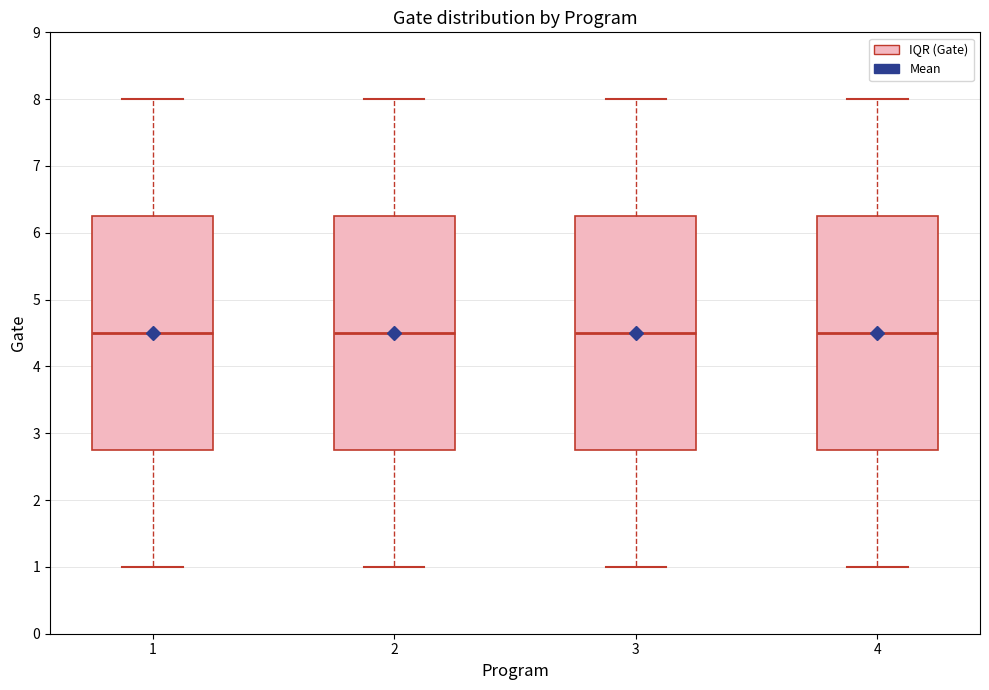

Where is the lower edge of the box at x = 1 on the y-axis? The values are not printed on the chart, so give them approximately, as read against the axis.

2.8